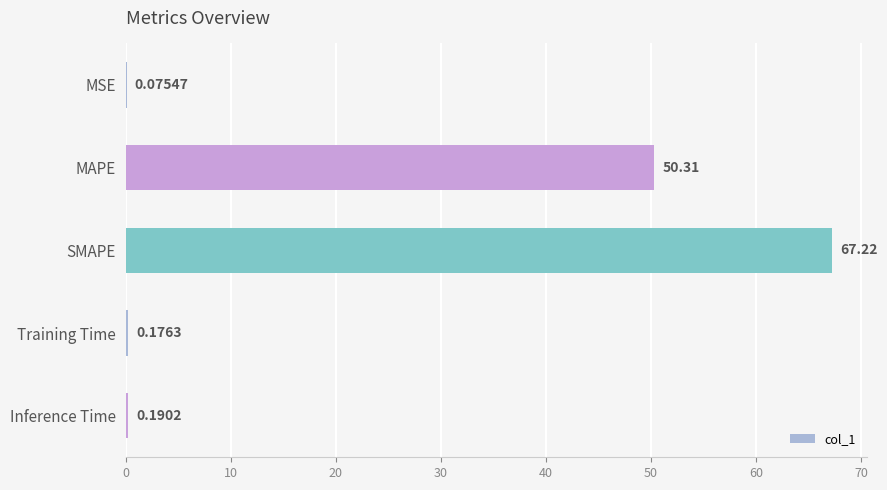

At which label is the value closest to 33?

MAPE